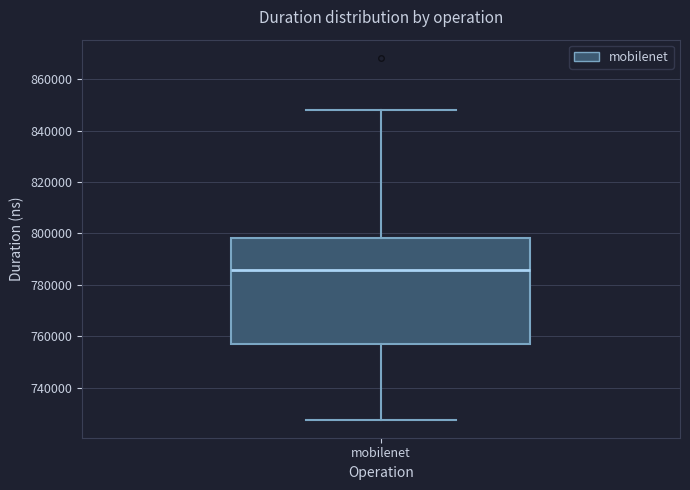

Read this box plot against the y-axis: the position of the median line, the range covered by the box, and the ends of both whiskers. The values are not printed on the chart, so give them approximately, as read against the axis.

median 786000, box 756000 to 798000, whiskers 728000 to 848000